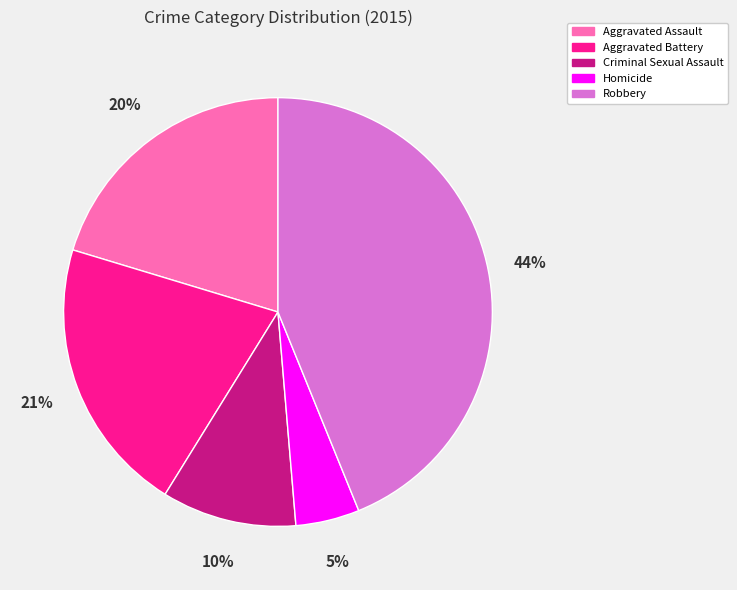

Is it true that Criminal Sexual Assault is 1% of the pie?

False